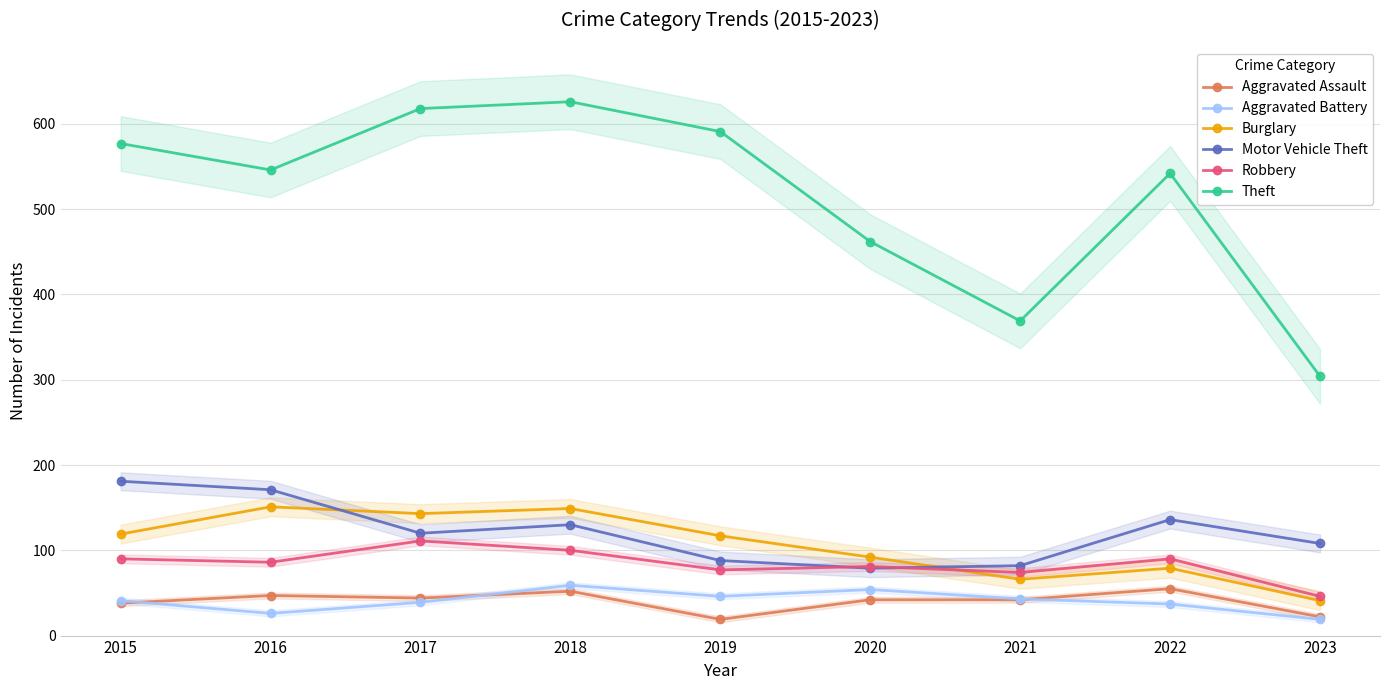

What is the value of the Burglary point at the 6th from the left?

92